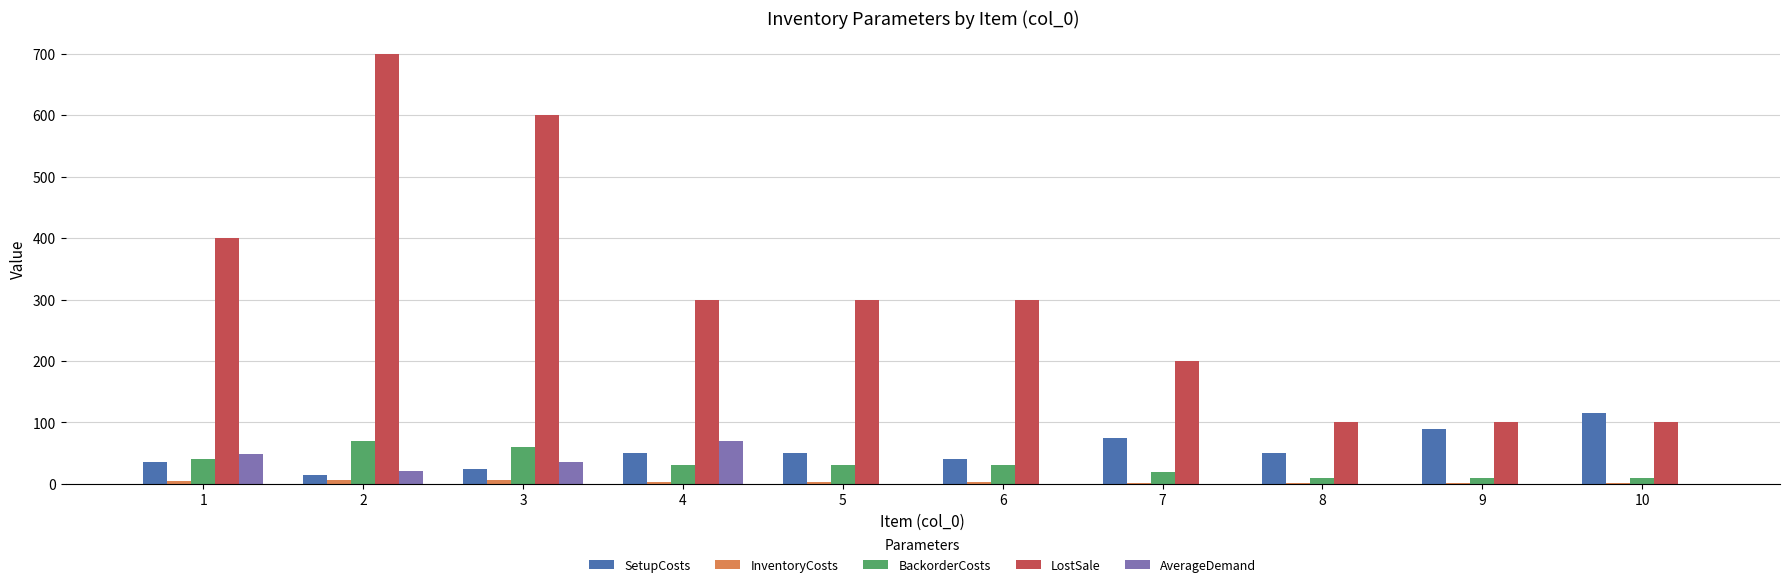

How many series are shown in this chart?

5